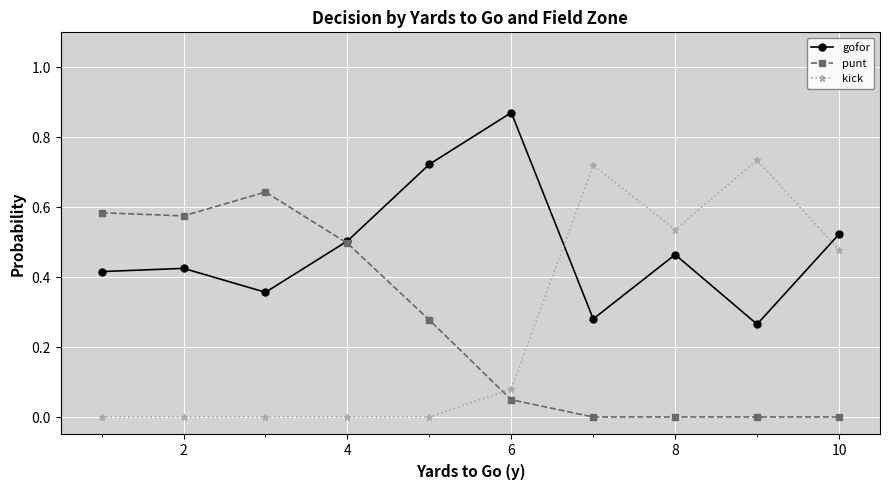

Rank the series by their maximum value, from highest to lowest.

gofor, kick, punt